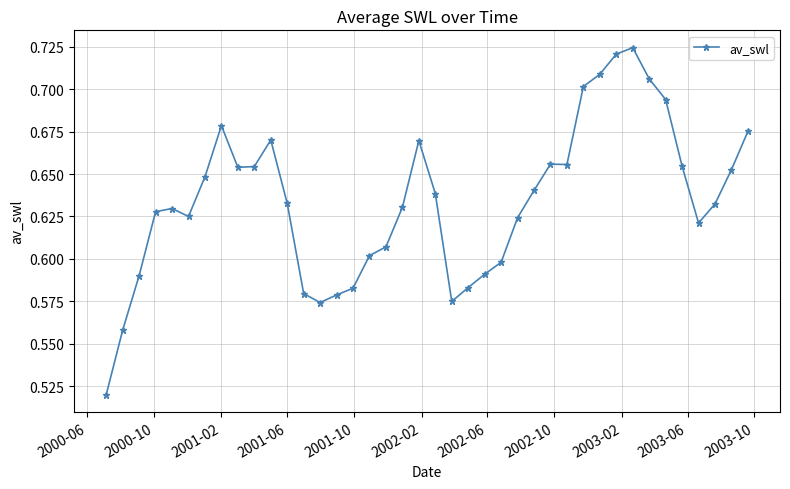

What is the sum of all values?

25.4